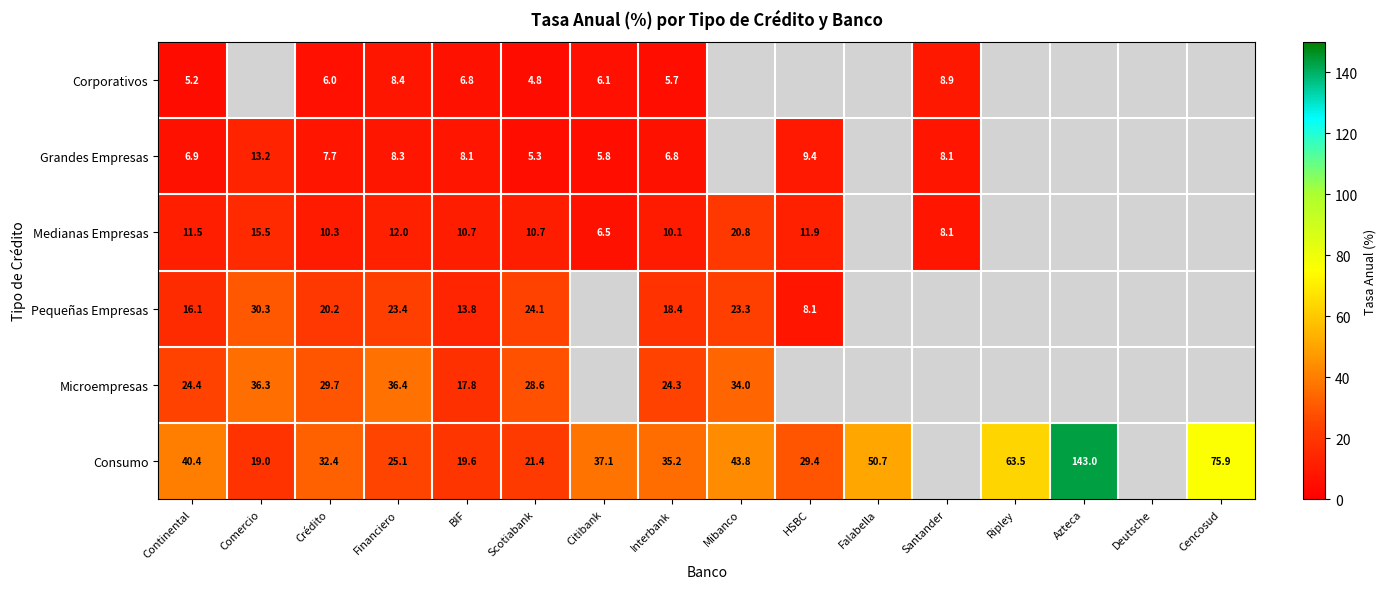

Is the value of Consumo at Citibank greater than the value of Grandes Empresas at Santander?

Yes